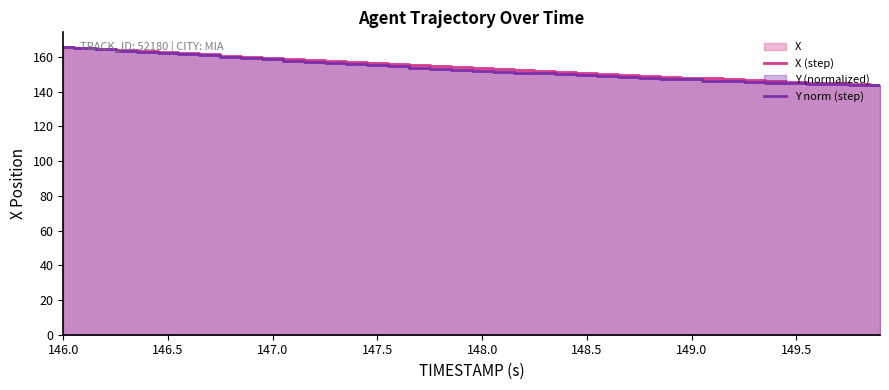

True or false: Y norm (step) has more than 1 interior local peaks.

False